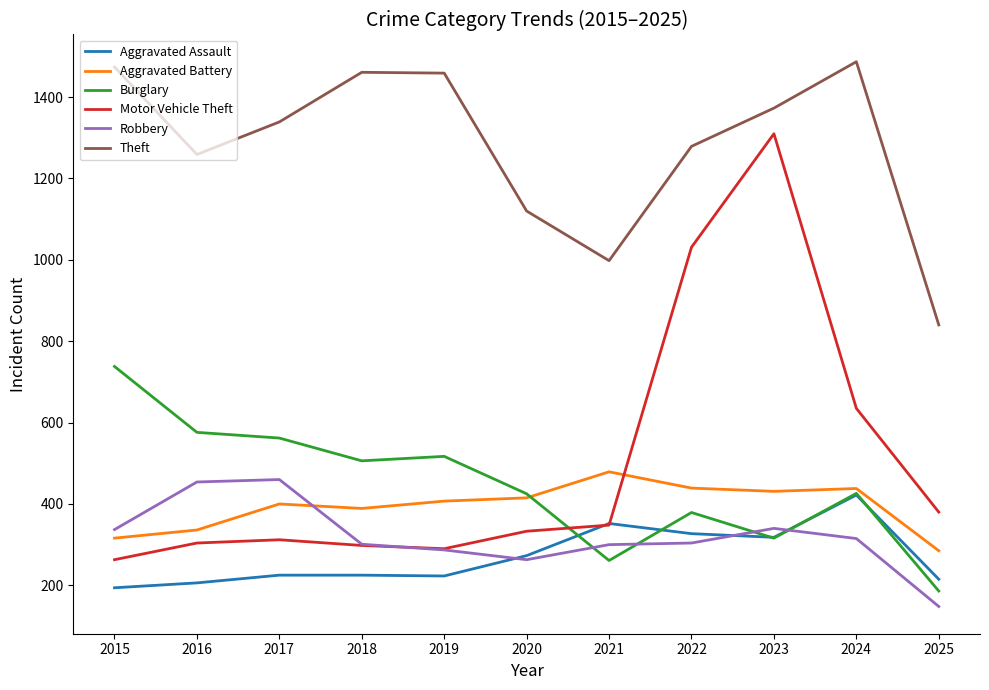

Is the value of Theft at 2021 greater than the value of Aggravated Assault at 2019?

Yes